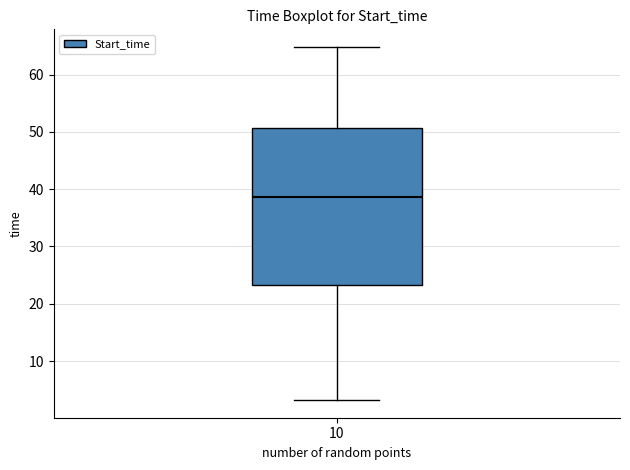

Transcribe this box plot: give where the median line is, the range the box spans, and where the two whiskers end, as read against the y-axis. The values are not printed on the chart, so give them approximately, as read against the axis.

median 39, box 23 to 51, whiskers 3 to 65